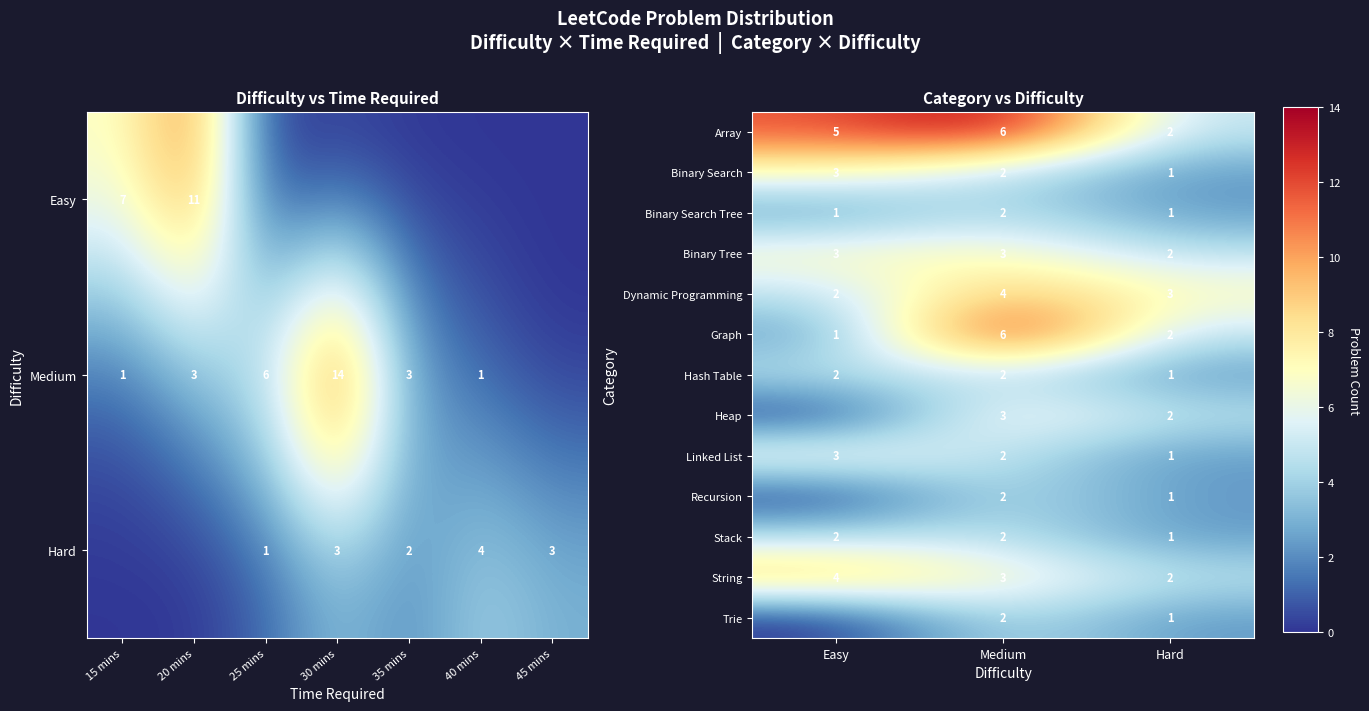

How many values in the Linked List series are below 2?

1